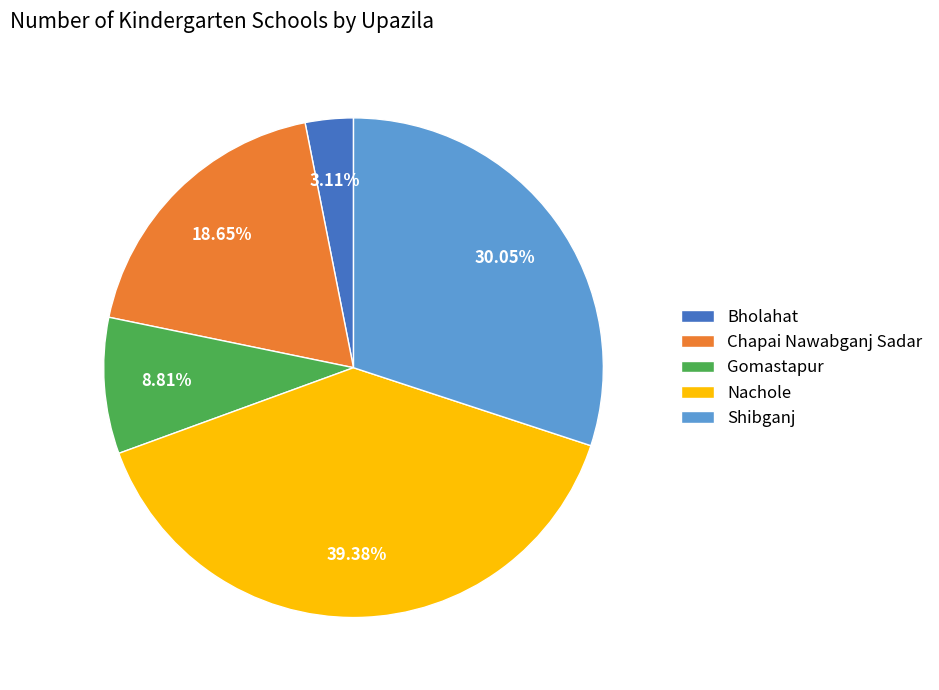

Combined, what portion of the pie is Shibganj and Gomastapur?

38.9%